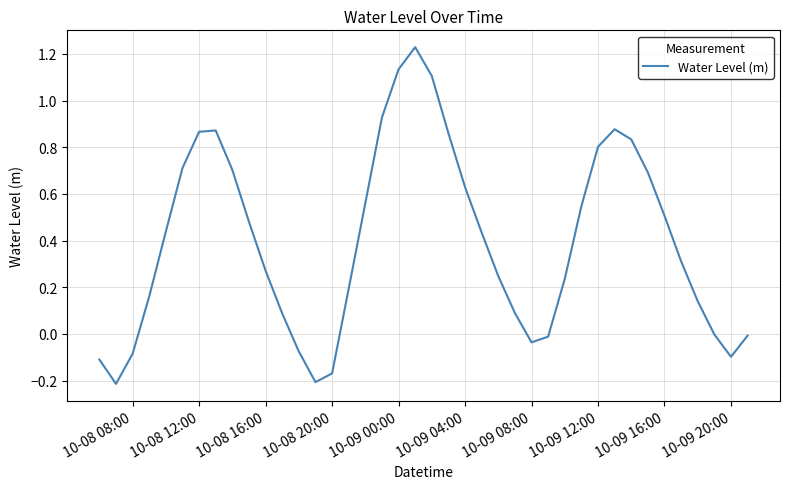

Which has a higher value, 10-08 20:00 or 10-09 12:00?

10-09 12:00